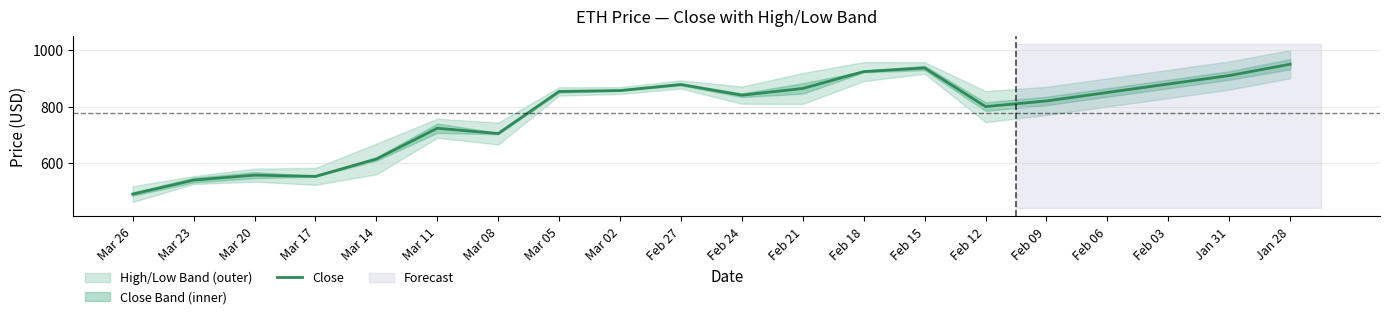

At which label is the value closest to 719?

Mar 11